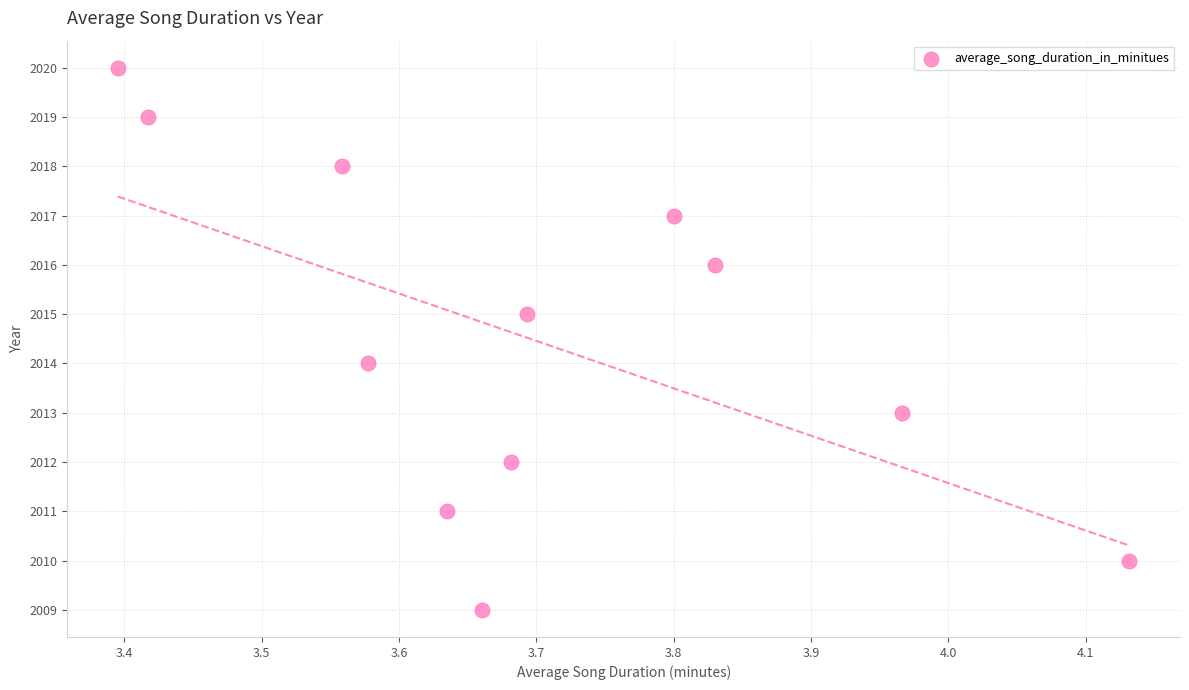

What is the range of Y values (max minus min)?

11